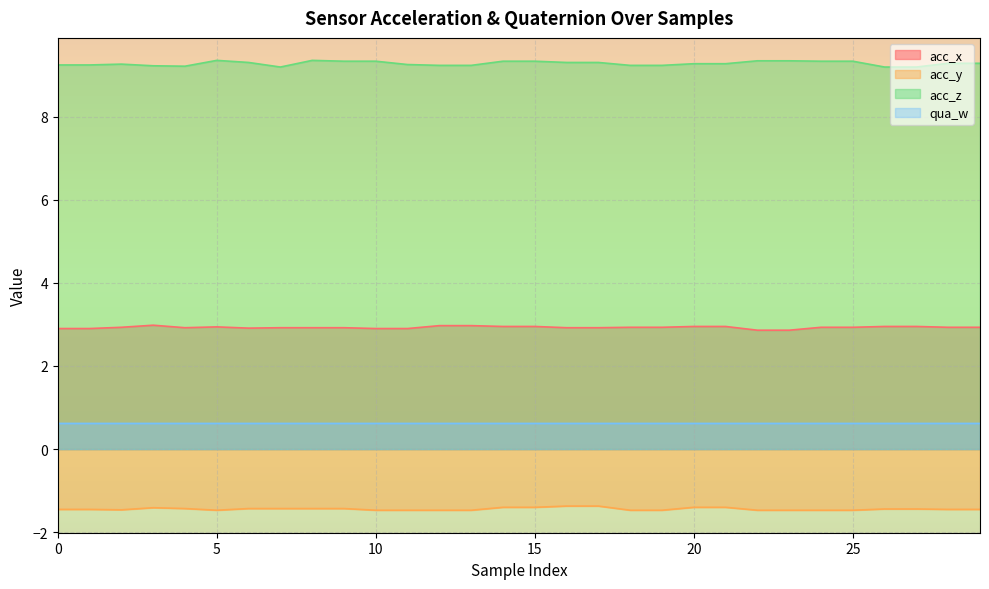

Does the chart display data point markers on the line(s)?

No